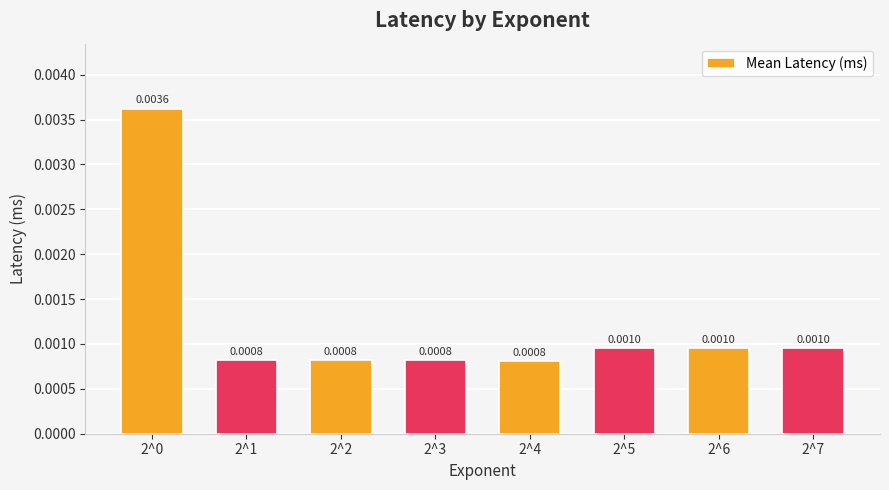

Between 2^6 and 2^2, which is larger?

2^6